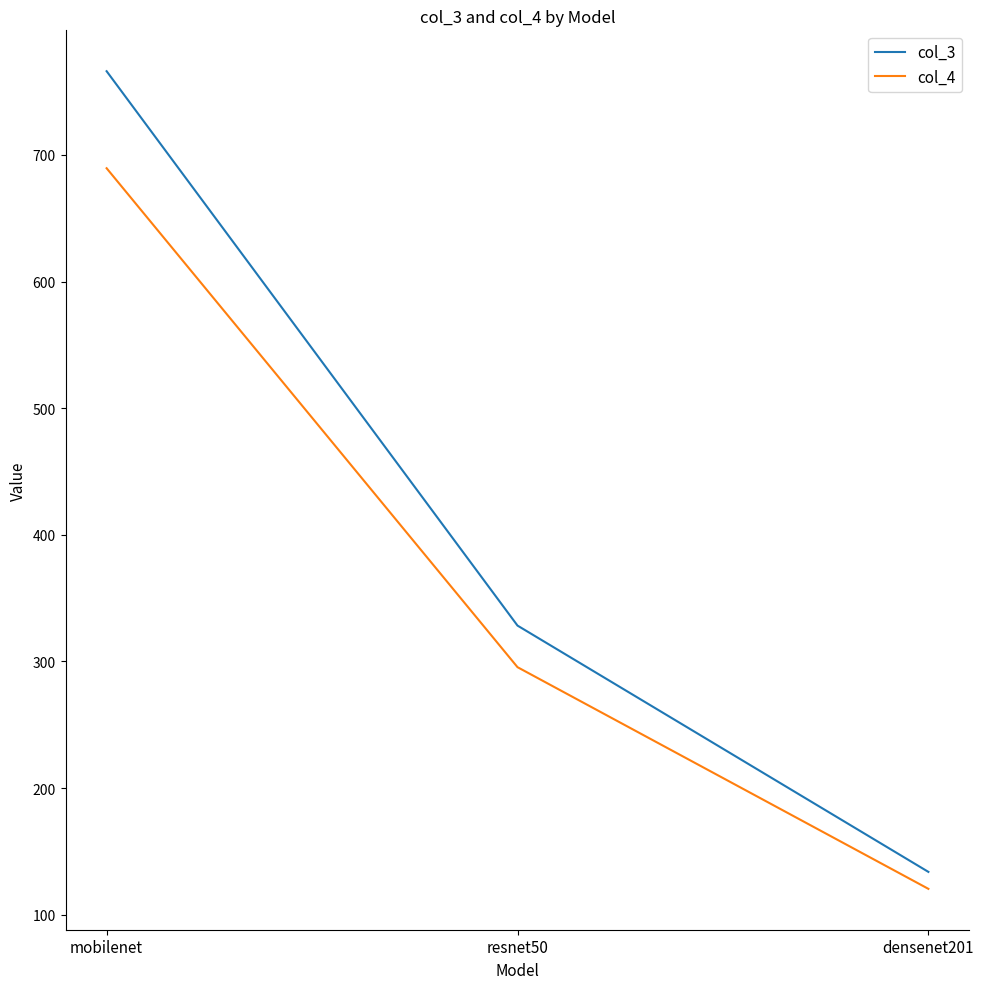

Does the chart display data point markers on the line(s)?

No